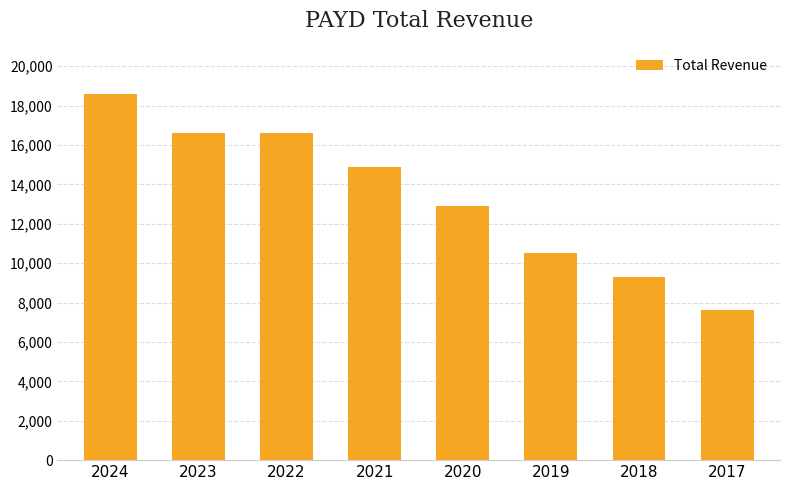

The value at 2023 is 16600. True or false?

True